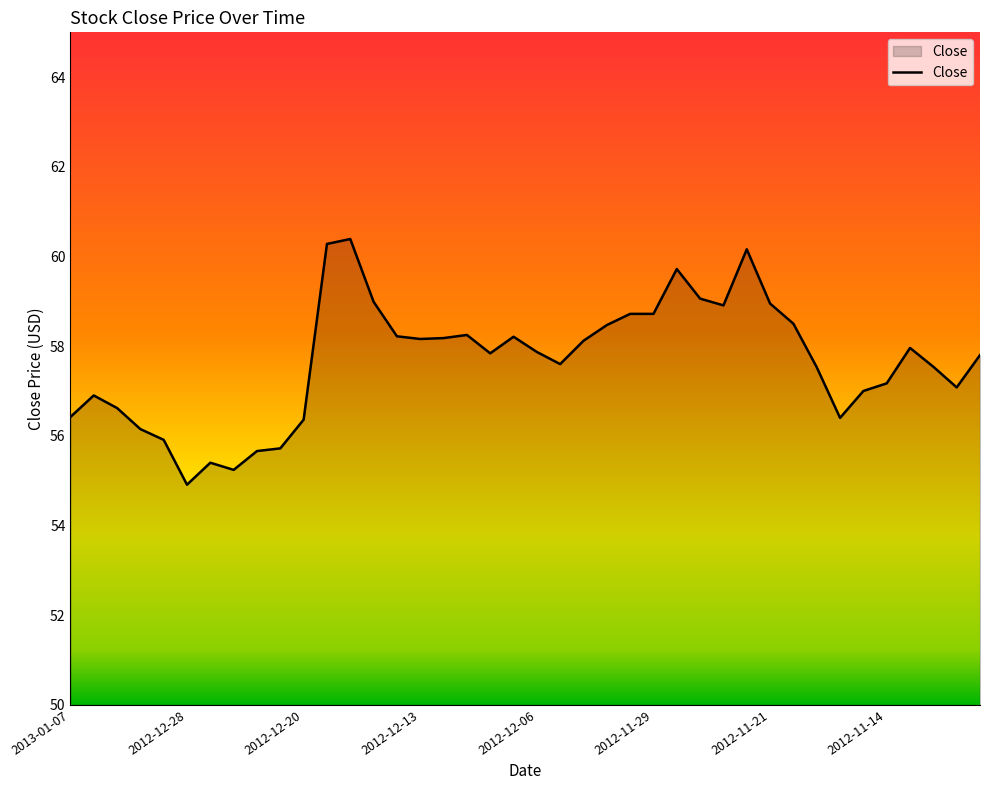

What is the difference between the maximum and minimum values?

5.5